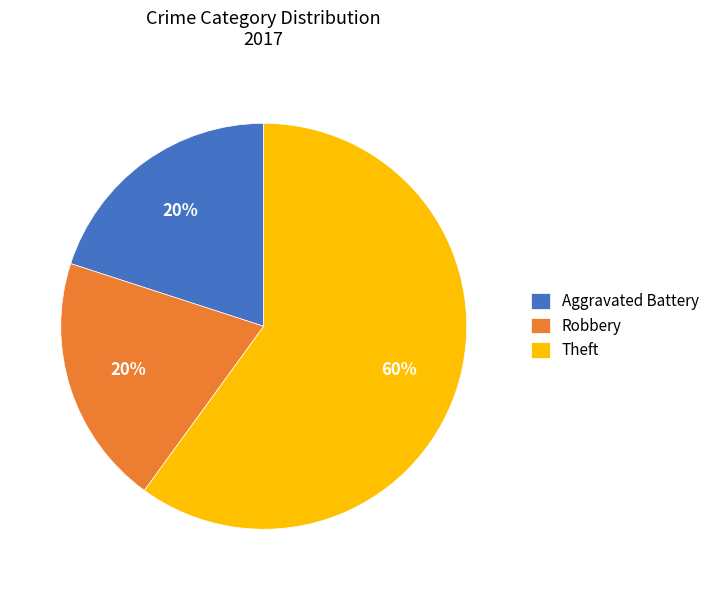

To the nearest percent, what portion does Robbery represent?

20%